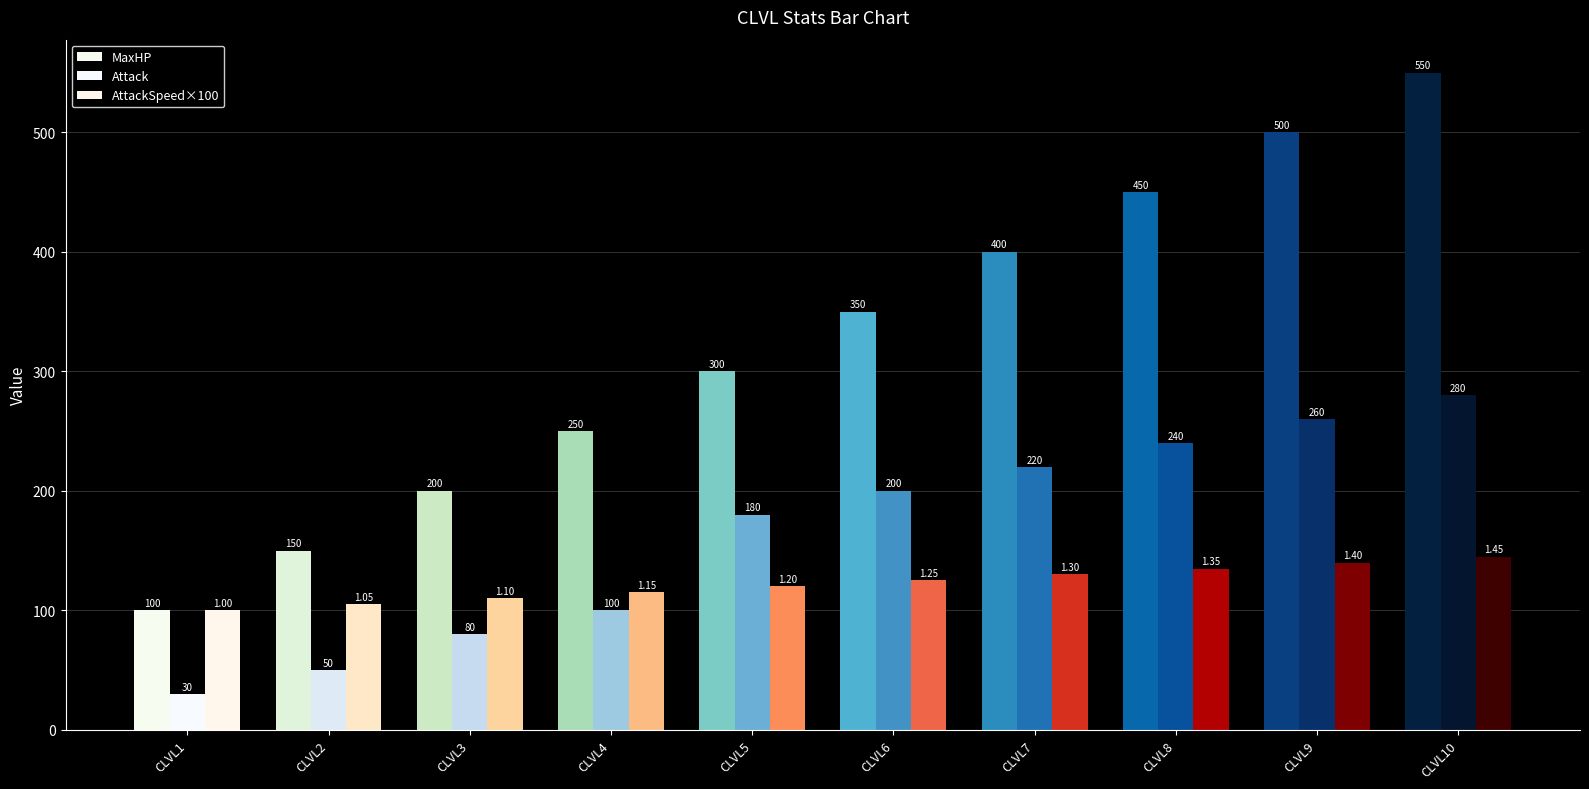

Read the MaxHP value at CLVL8.

450.0